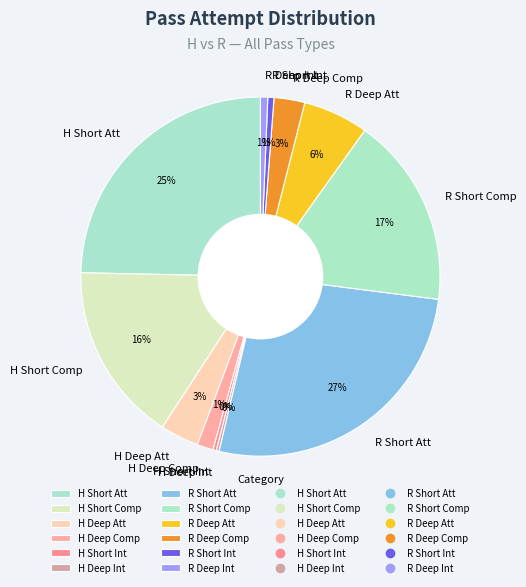

To the nearest percent, what is the average slice percentage?

8%